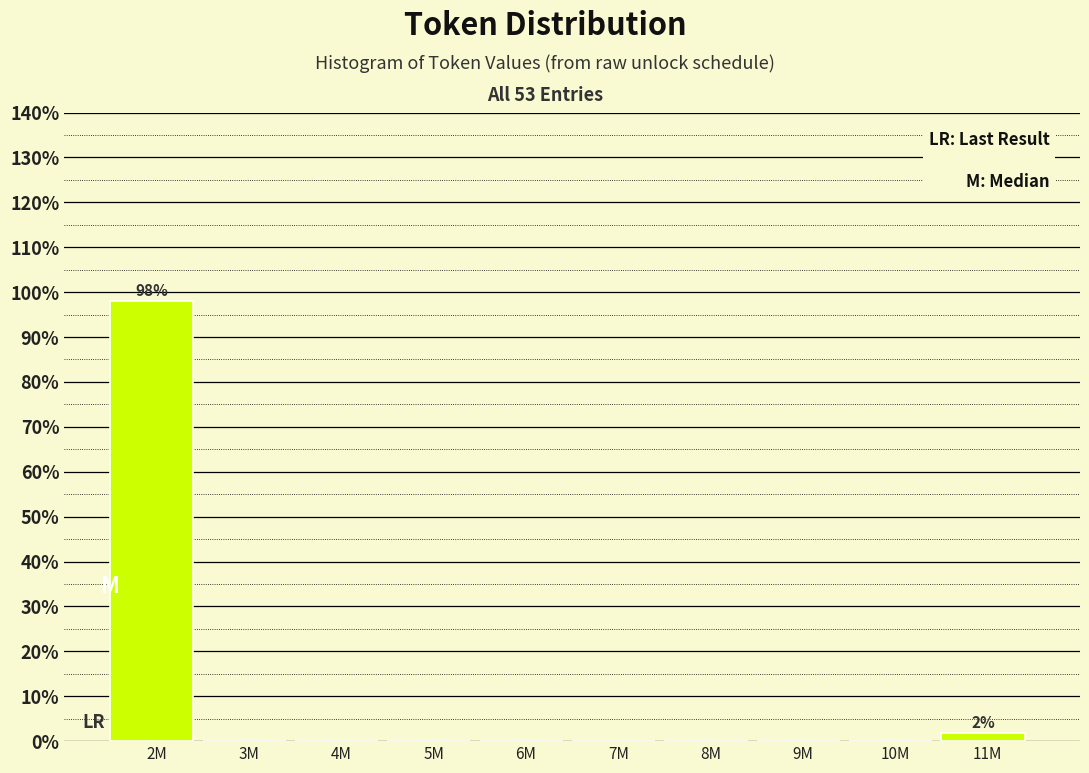

What is the maximum value shown in the chart?

98.1